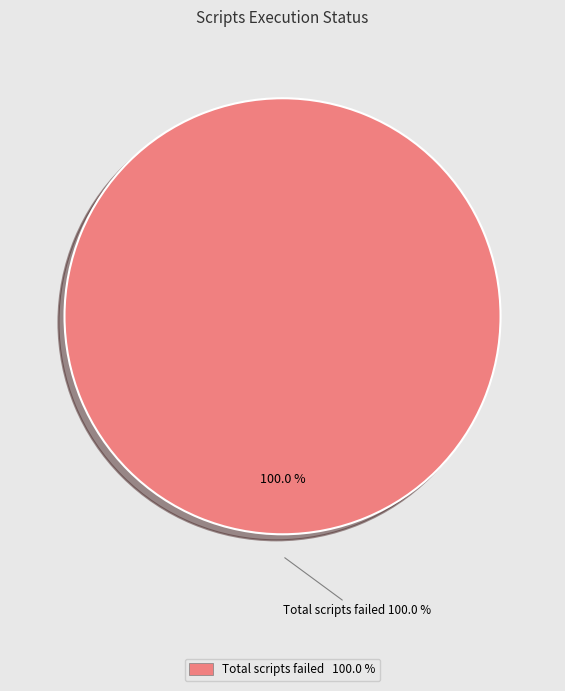

True or false: Total scripts failed accounts for 100% of the total.

True